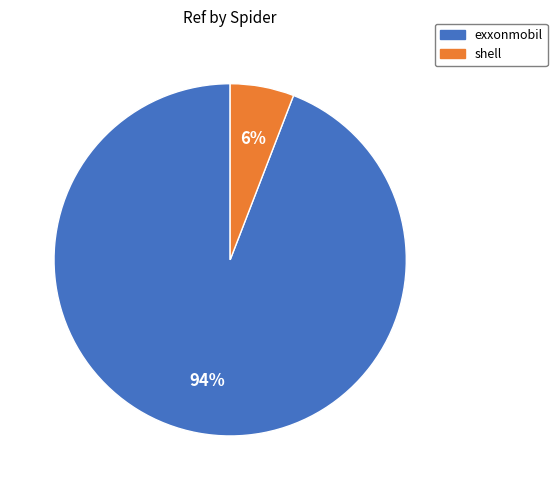

Does exxonmobil account for over 50% of the chart?

Yes